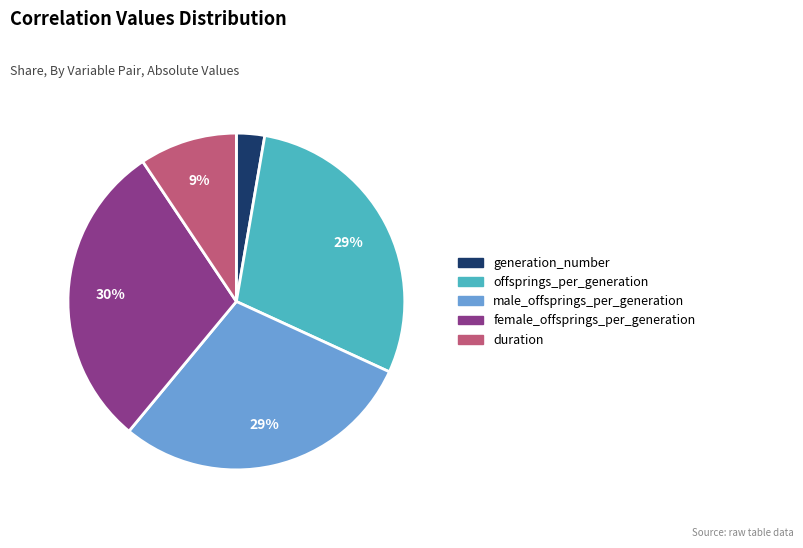

True or false: male_offsprings_per_generation accounts for 21% of the total.

False